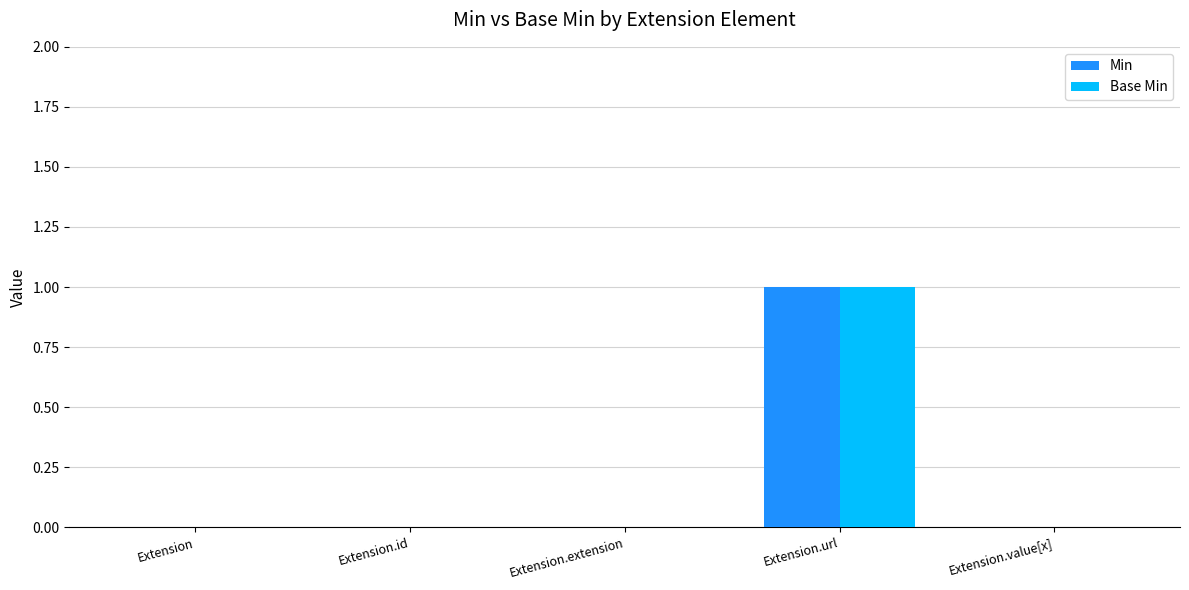

Reading left to right, list all the values displayed in this chart.

Min: Extension=0	Extension.id=0	Extension.extension=0	Extension.url=1	Extension.value[x]=0
Base Min: Extension=0	Extension.id=0	Extension.extension=0	Extension.url=1	Extension.value[x]=0